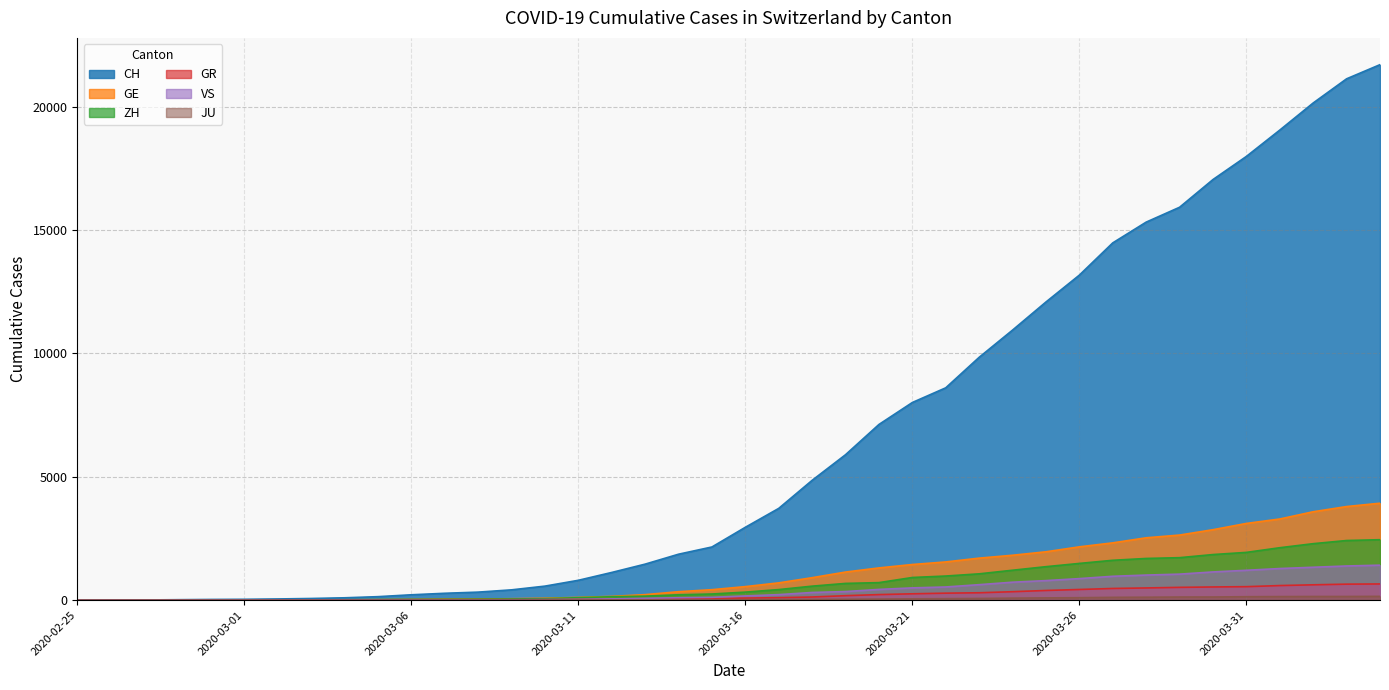

True or false: VS and ZH intersect in this chart.

False